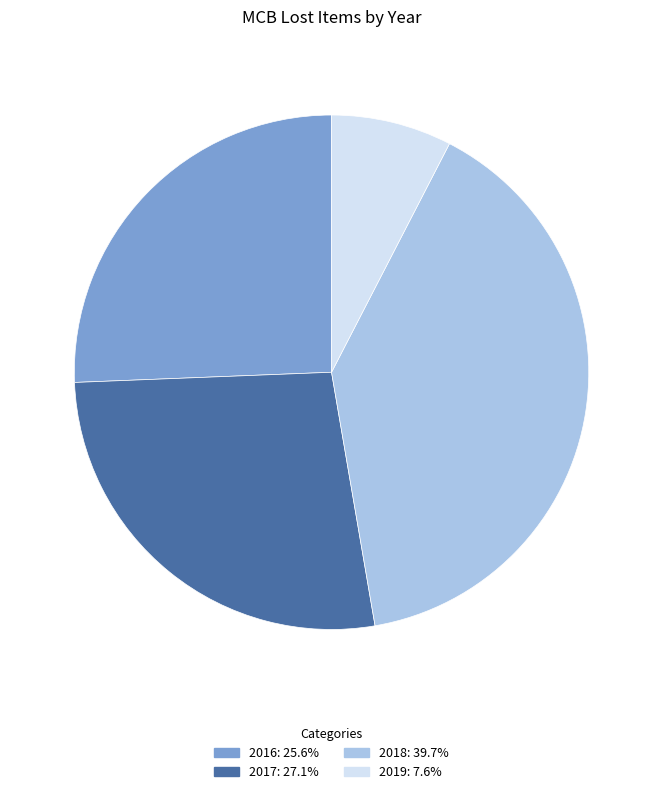

Rank the categories by value from lowest to highest.

2019, 2016, 2017, 2018